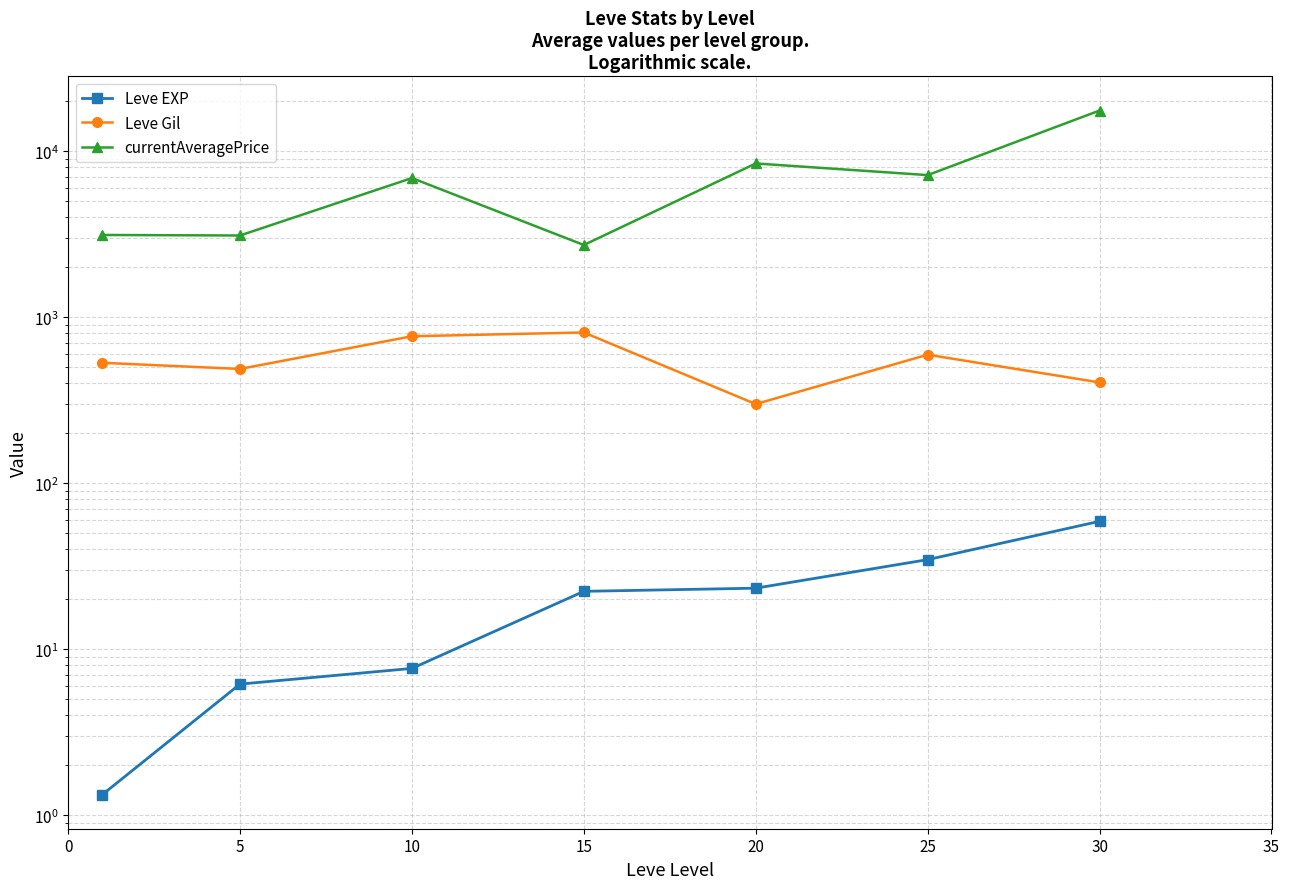

At which category is the sum across all series the highest?

30